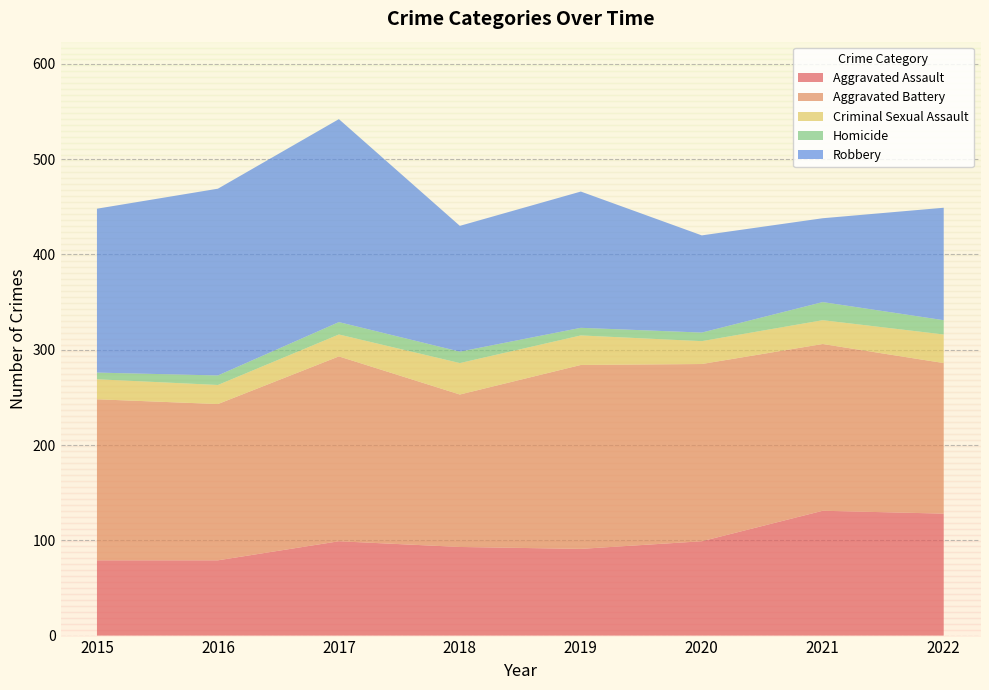

In Robbery, how many points are lower than both neighbors (excluding endpoints)?

2